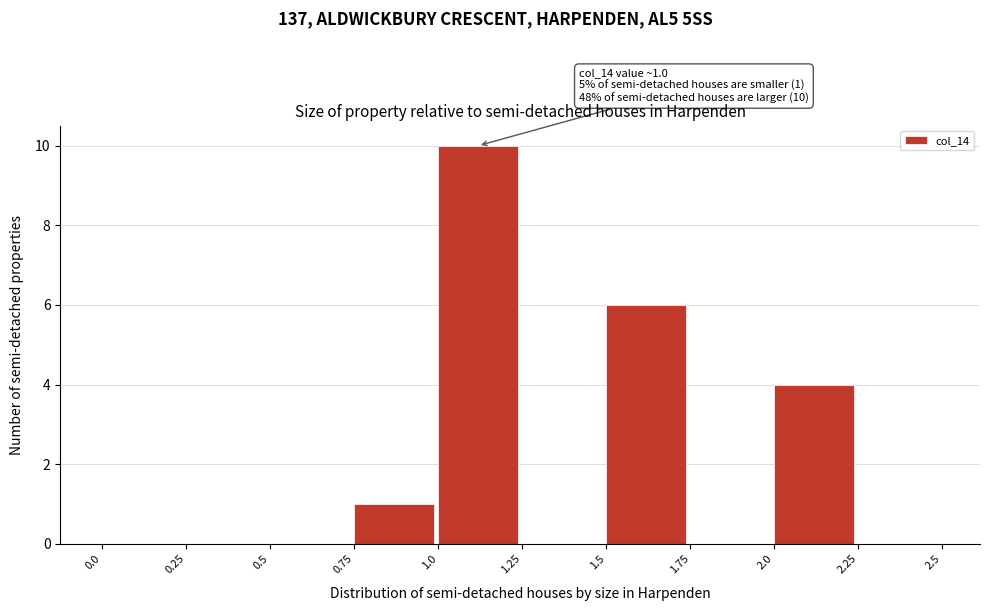

Over which range of the x-axis is the bar tallest?

1.0 to 1.25